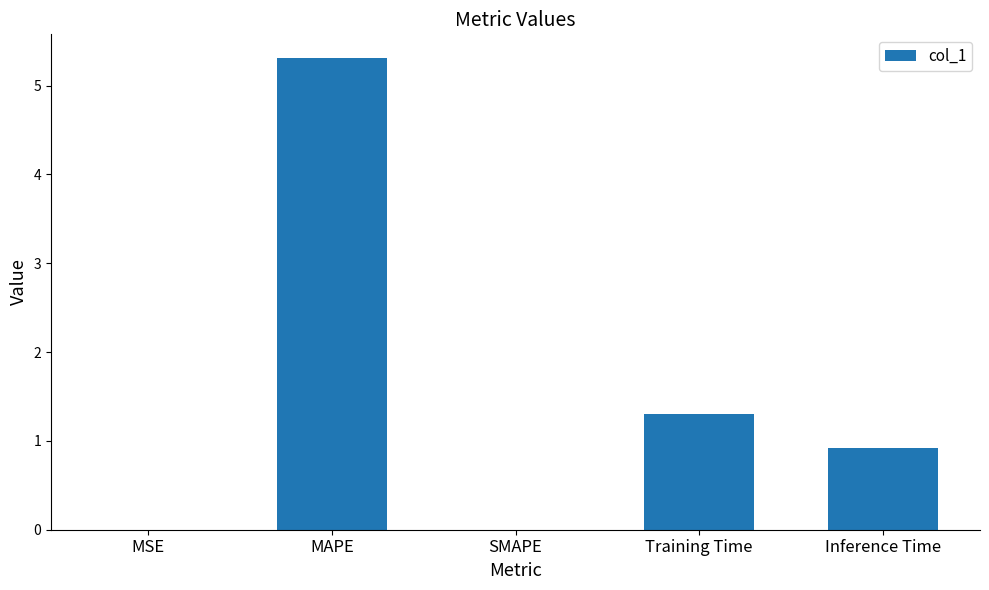

Between Training Time and SMAPE, which is larger?

Training Time